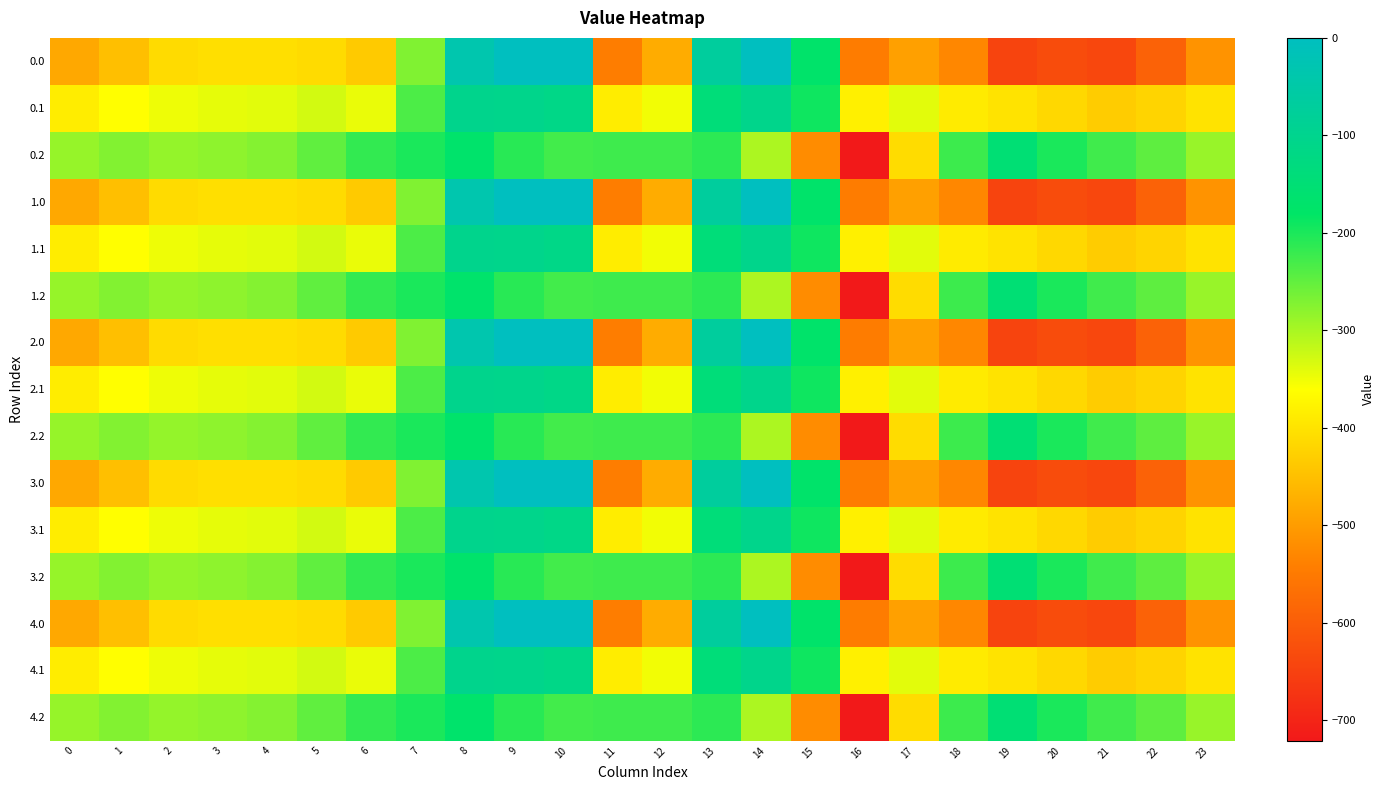

What is the spread (max minus min) of values at 13?

142.0